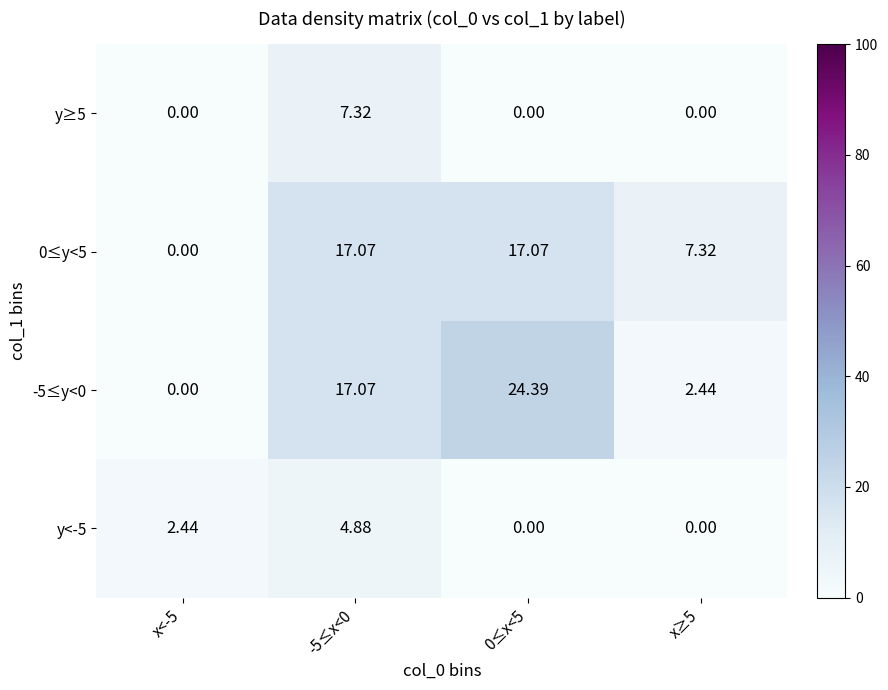

Is the value of 0≤y<5 at x≥5 greater than the value of y<-5 at 0≤x<5?

Yes